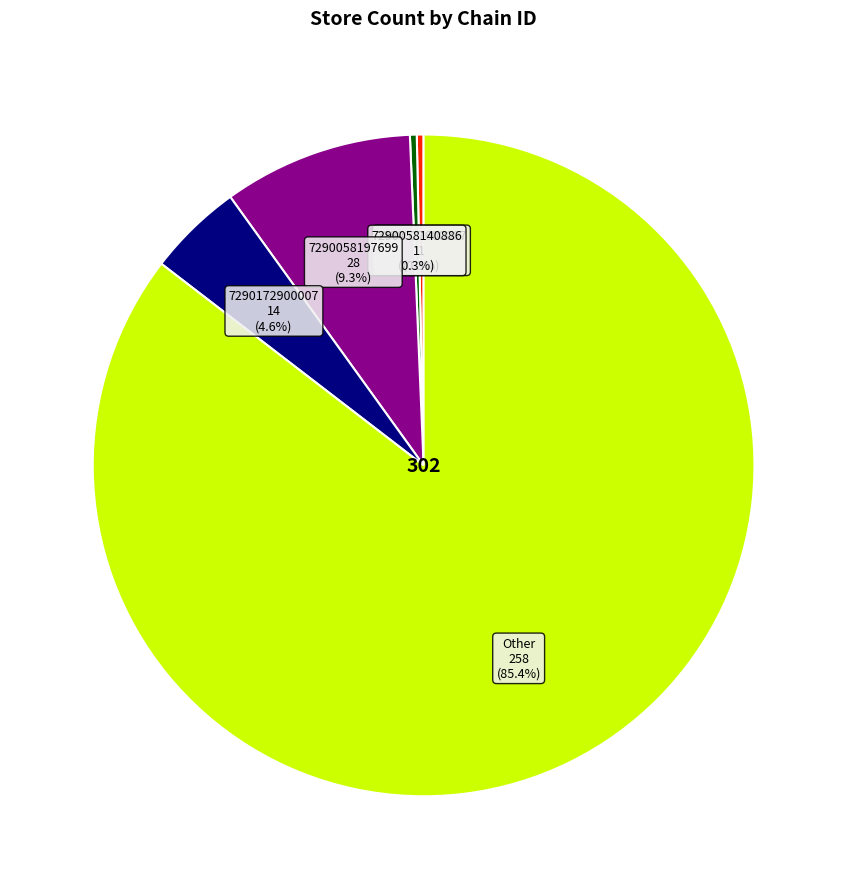

Does 7290058197699 account for over 50% of the chart?

No